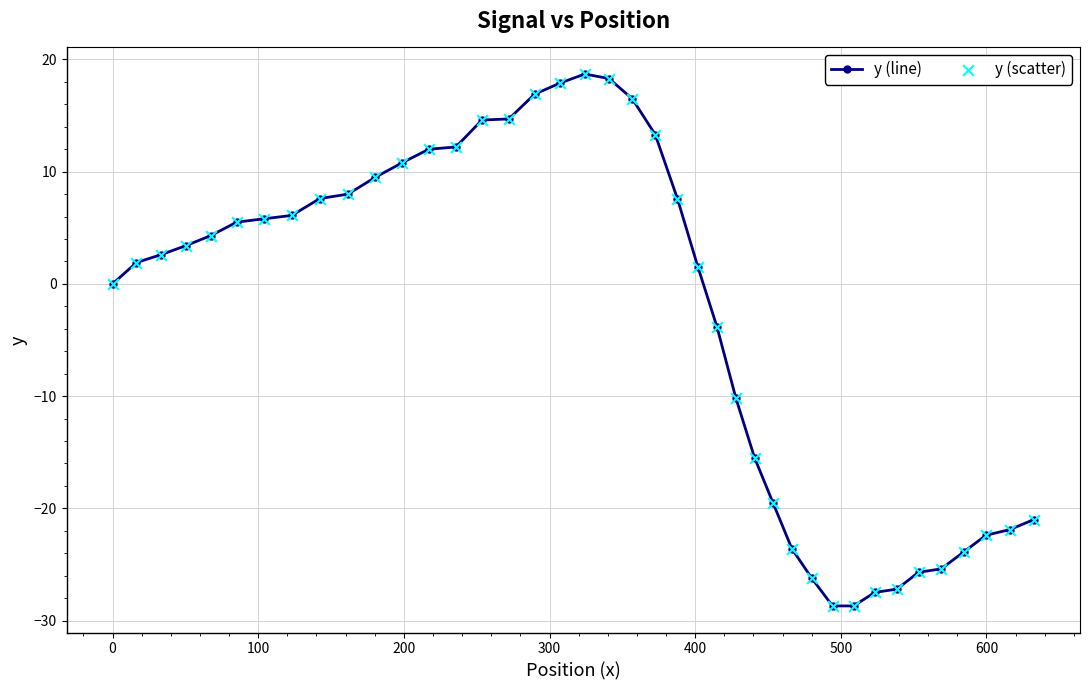

What is the value of the 13th point from the left?

12.0